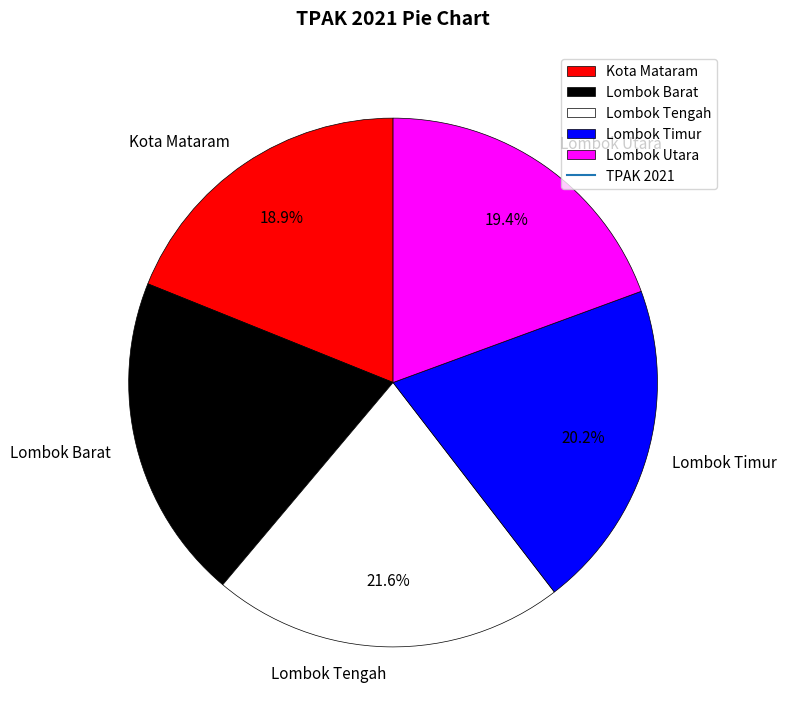

To the nearest percent, what portion does Lombok Barat represent?

20%